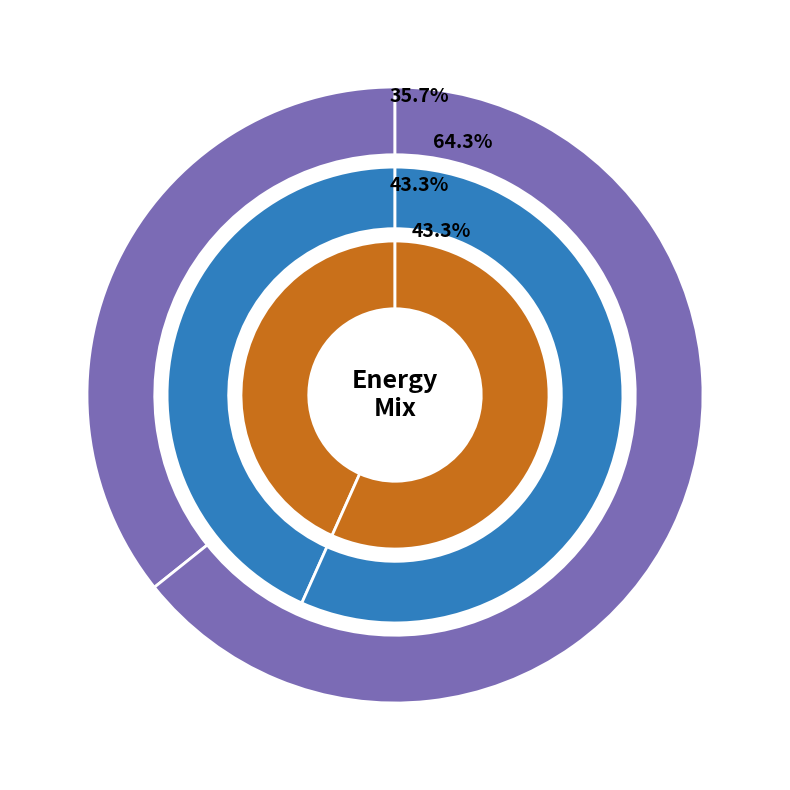

The grey_values slice represents 75% of the pie. True or false?

False